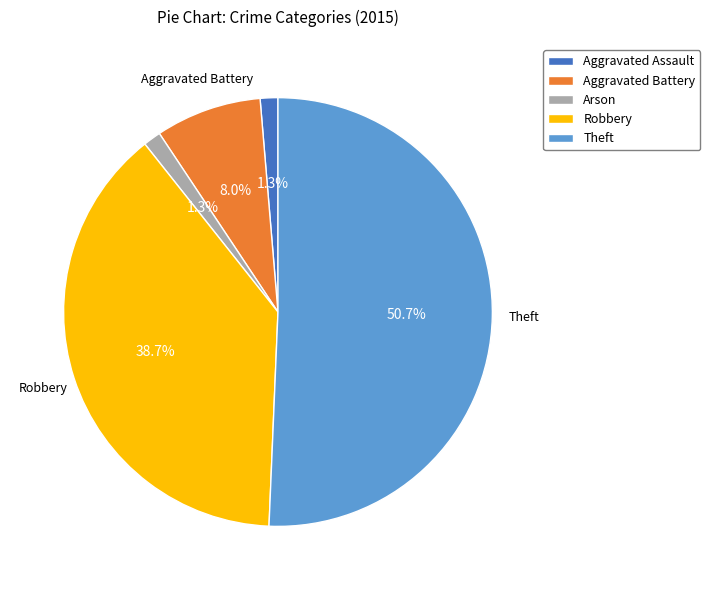

What portion of the pie excludes Aggravated Battery?

92.0%